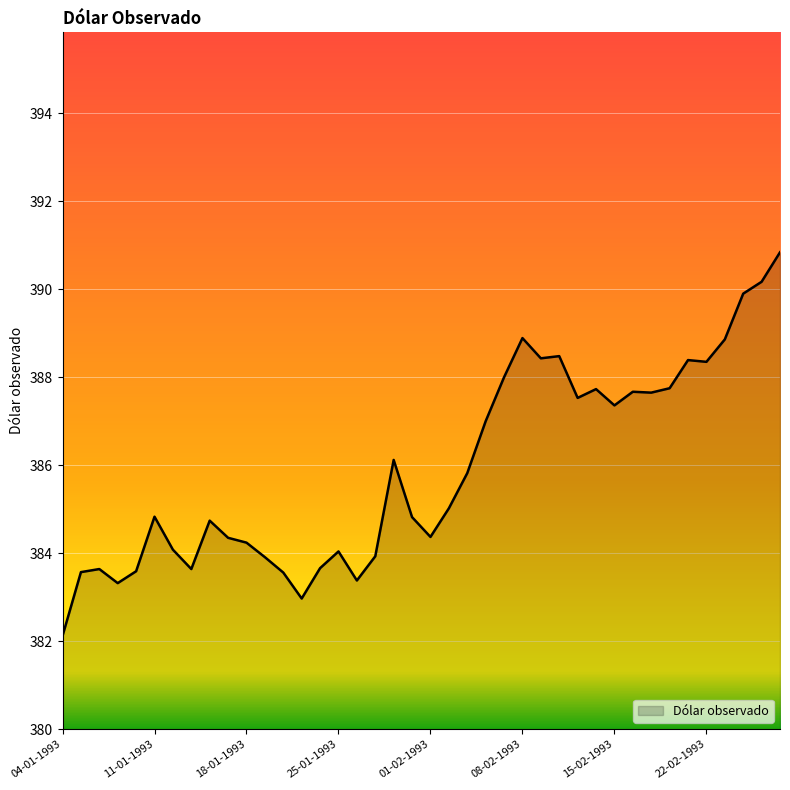

How many lines are shown in the chart?

1